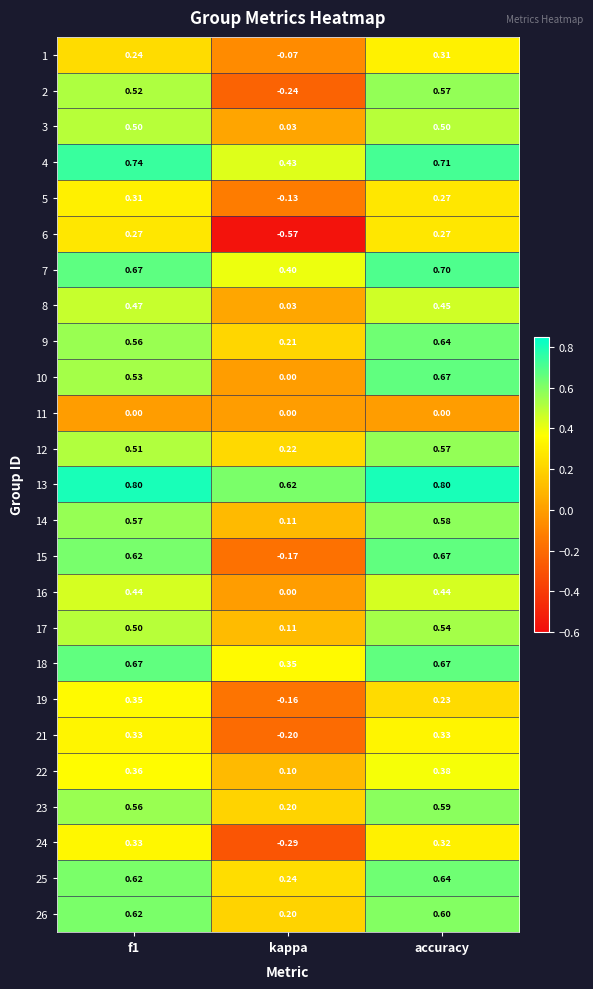

Is the value of 13 at kappa greater than the value of 7 at f1?

No